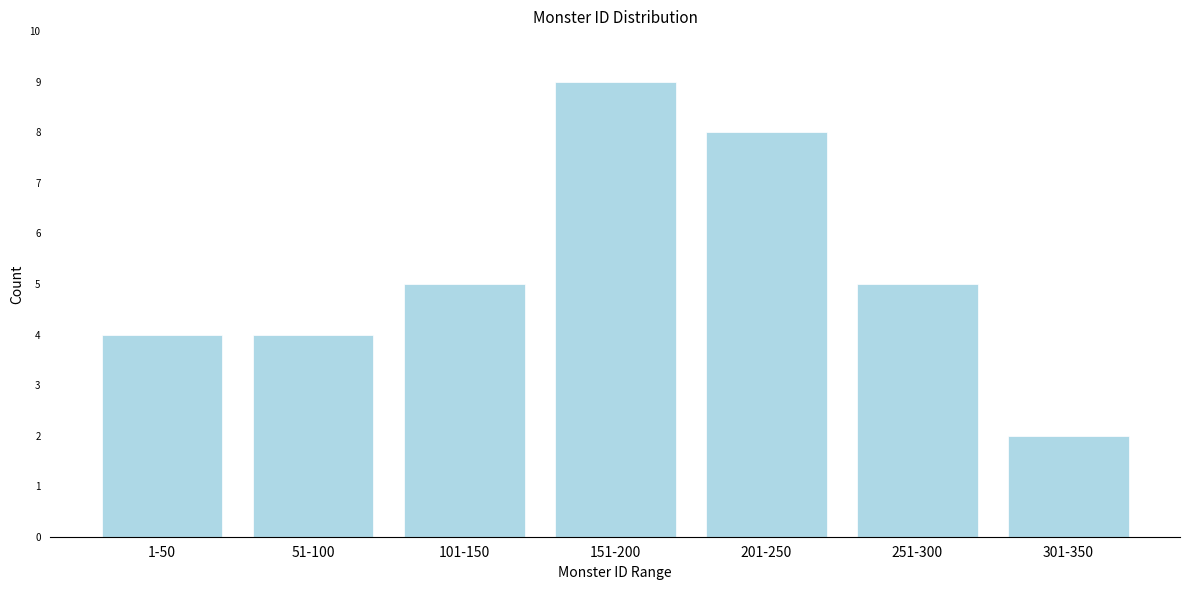

Reading left to right, extract all data points from this chart.

4	4	5	9	8	5	2